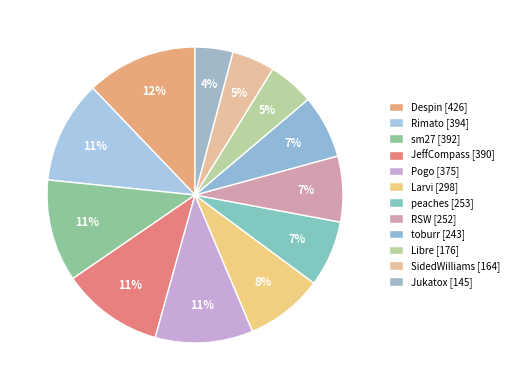

Is peaches the majority of the pie?

No